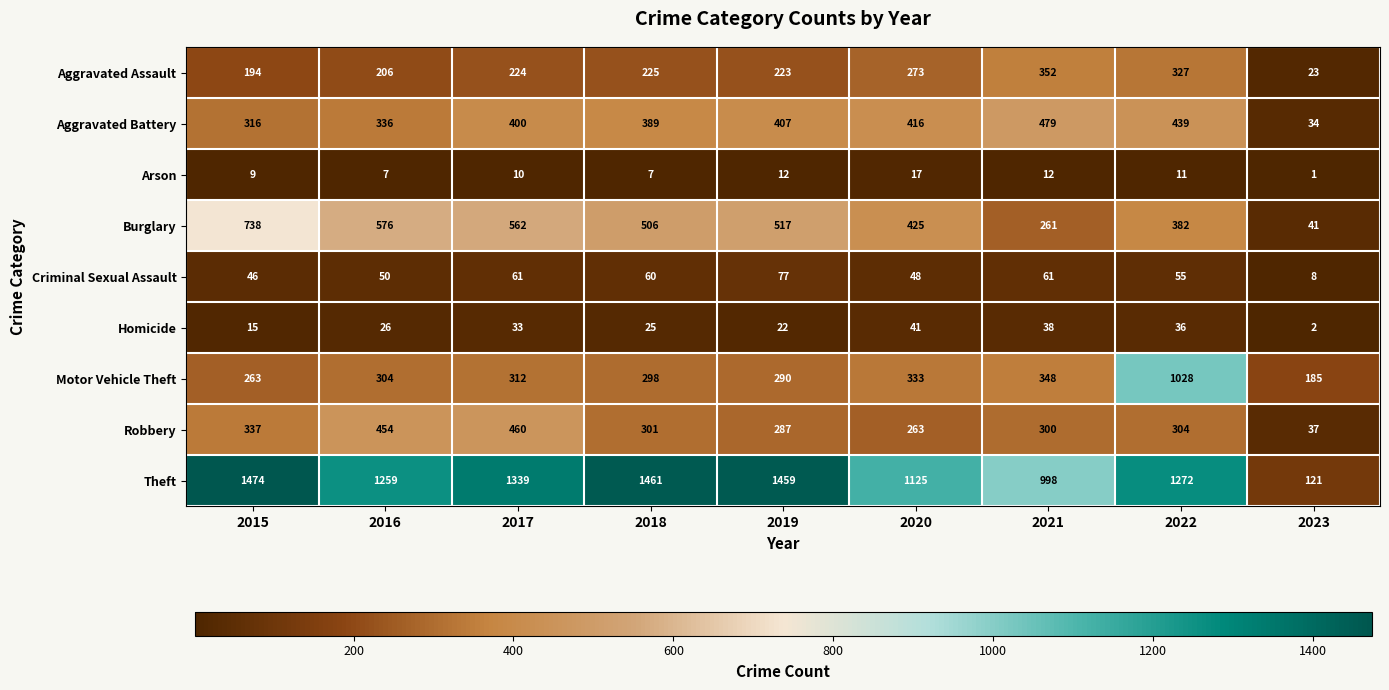

What is the difference between the maximum and minimum values in the Burglary series?

697